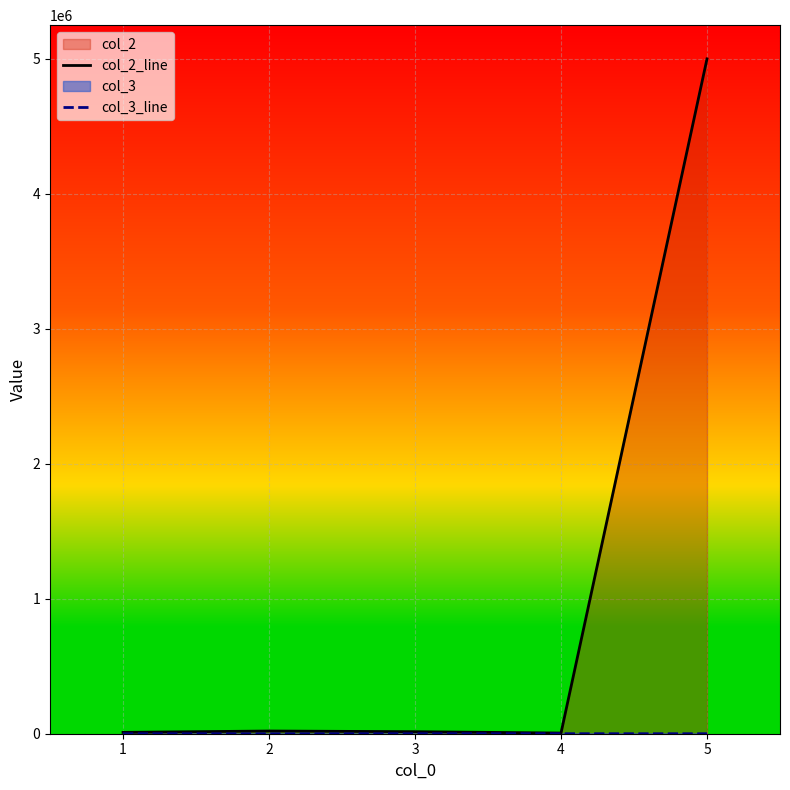

What is the total value across all series at 3?

15125